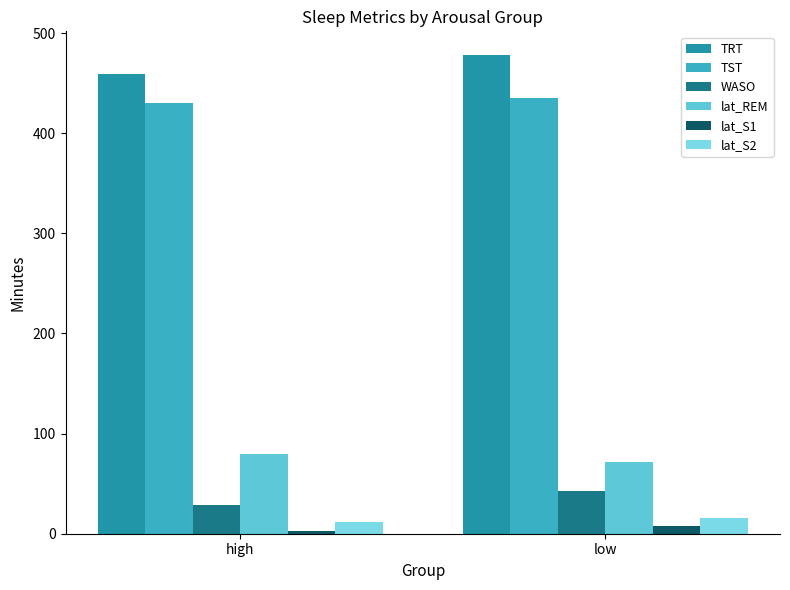

Reading right to left, extract all data points from this chart.

TRT: 477.8	459.5
TST: 435.4	430.4
WASO: 42.4	29.1
lat_REM: 71.2	79.6
lat_S1: 7.4	3.1
lat_S2: 15.9	12.1